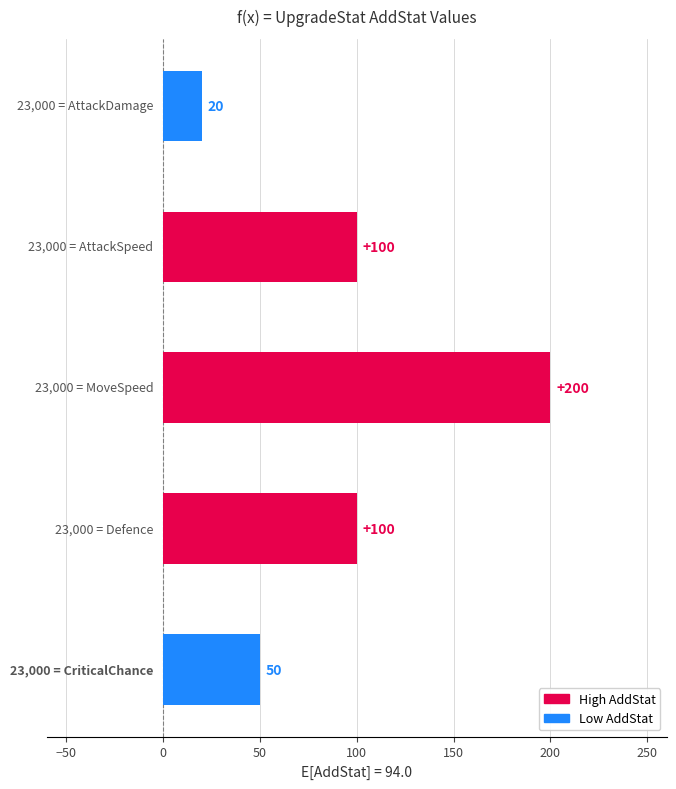

How many values are between 50 and 100?

3